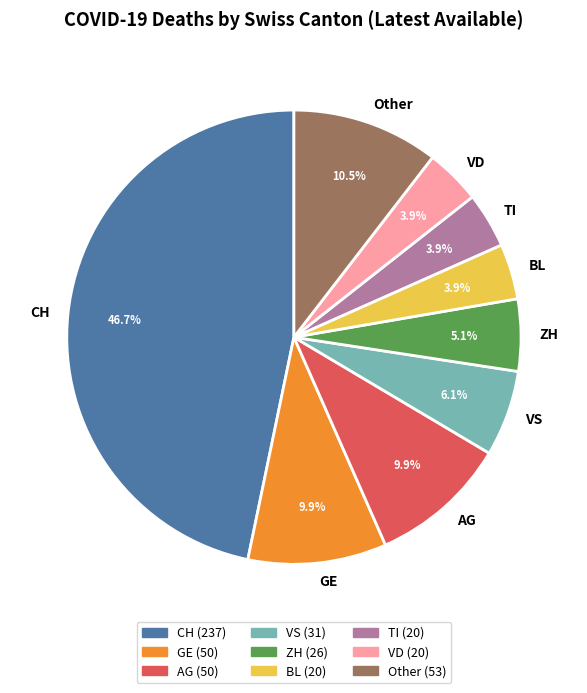

How many slices are in this pie chart?

9